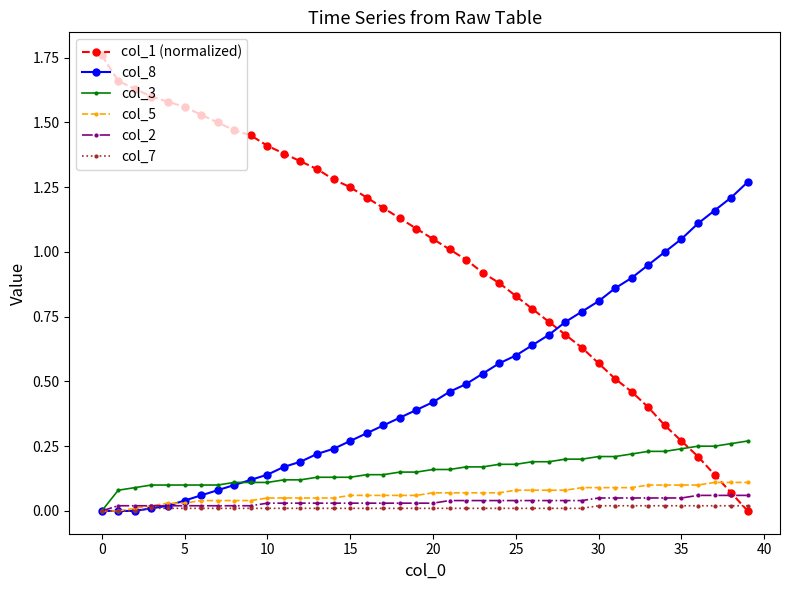

Which series has the largest range (max minus min)?

col_1 (normalized)